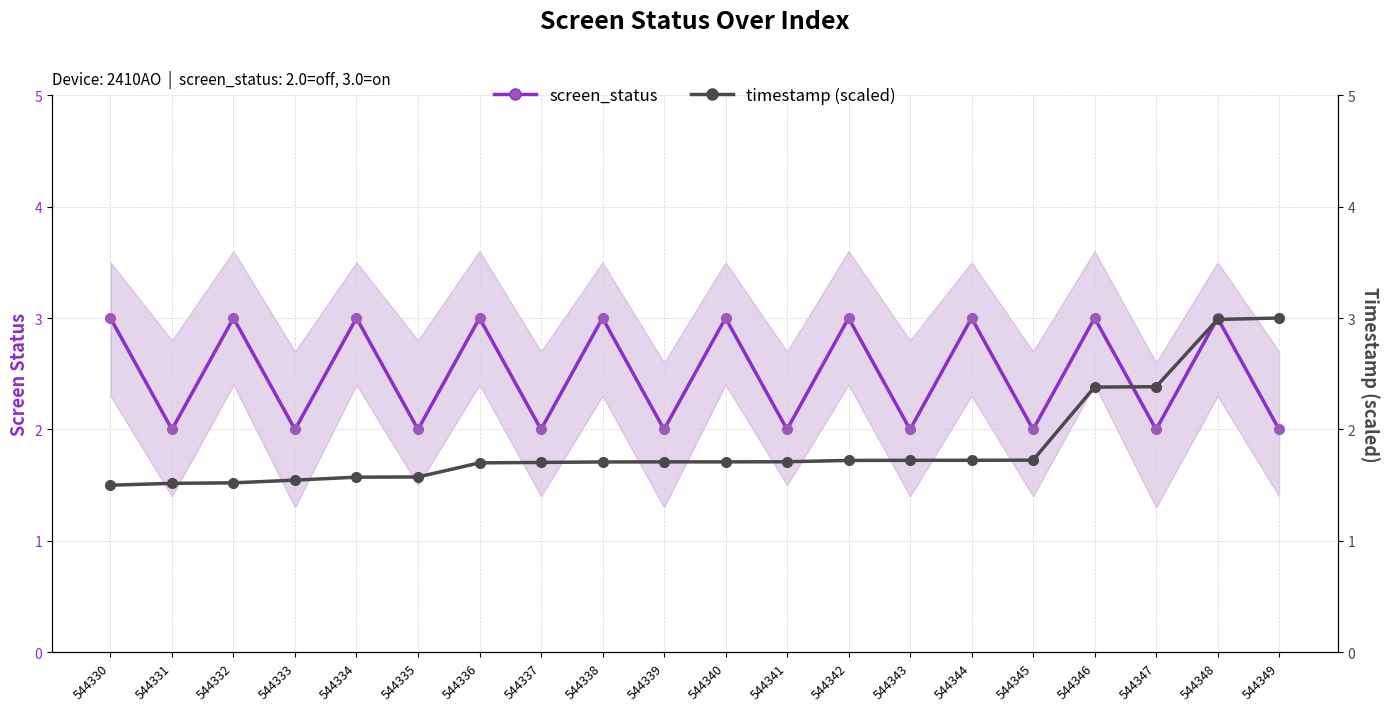

What is the minimum value for screen_status?

2.0